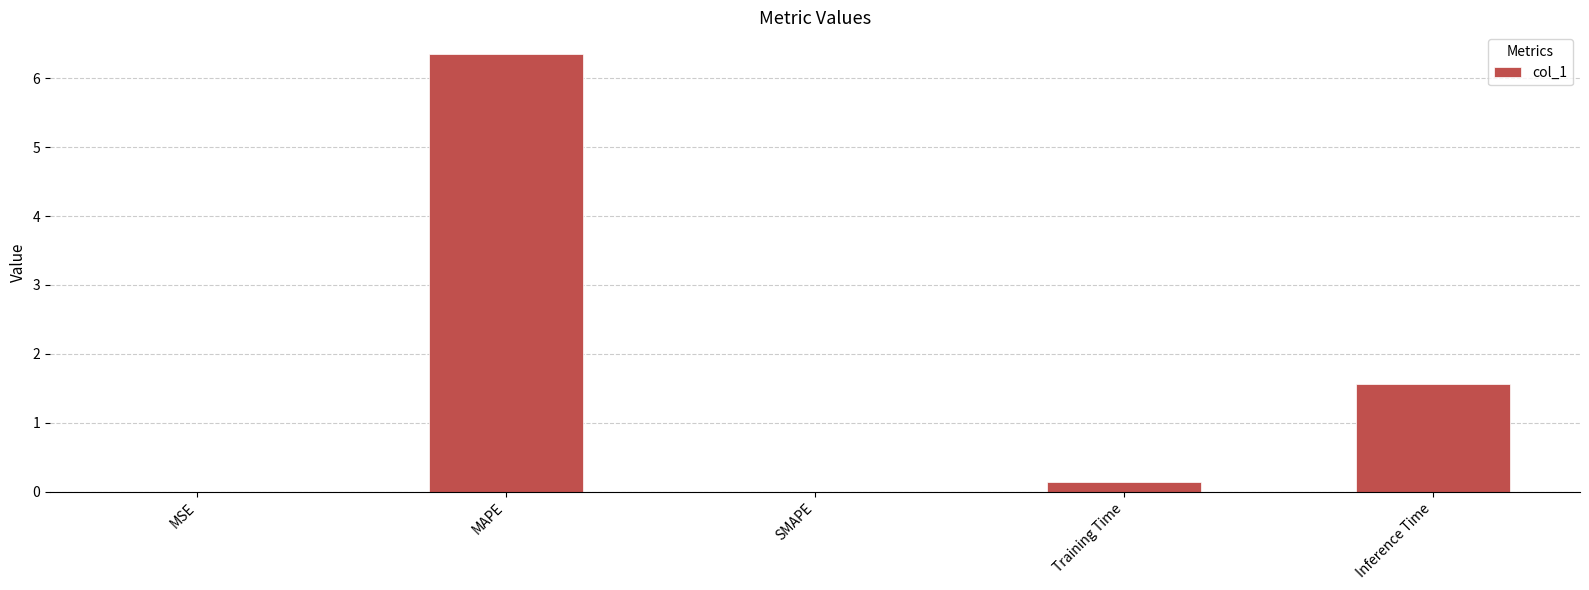

What is the greatest value displayed?

6.3